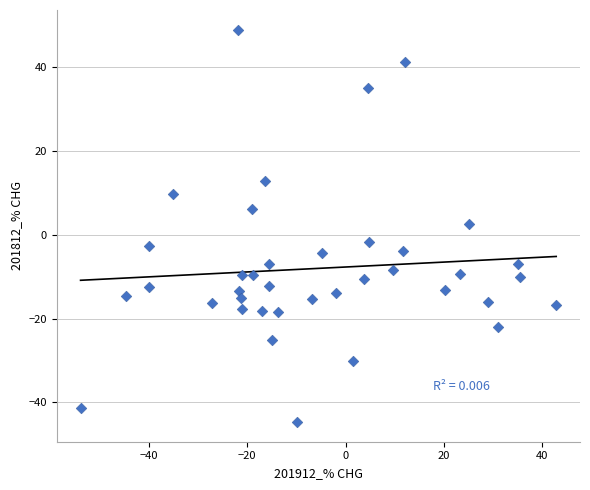

What is the range of Y values (max minus min)?

93.6